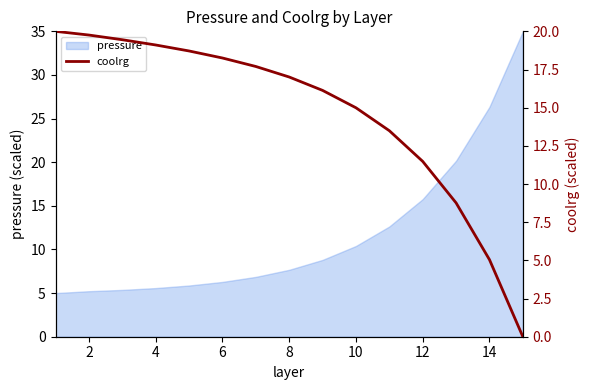

How many lines are shown in the chart?

1